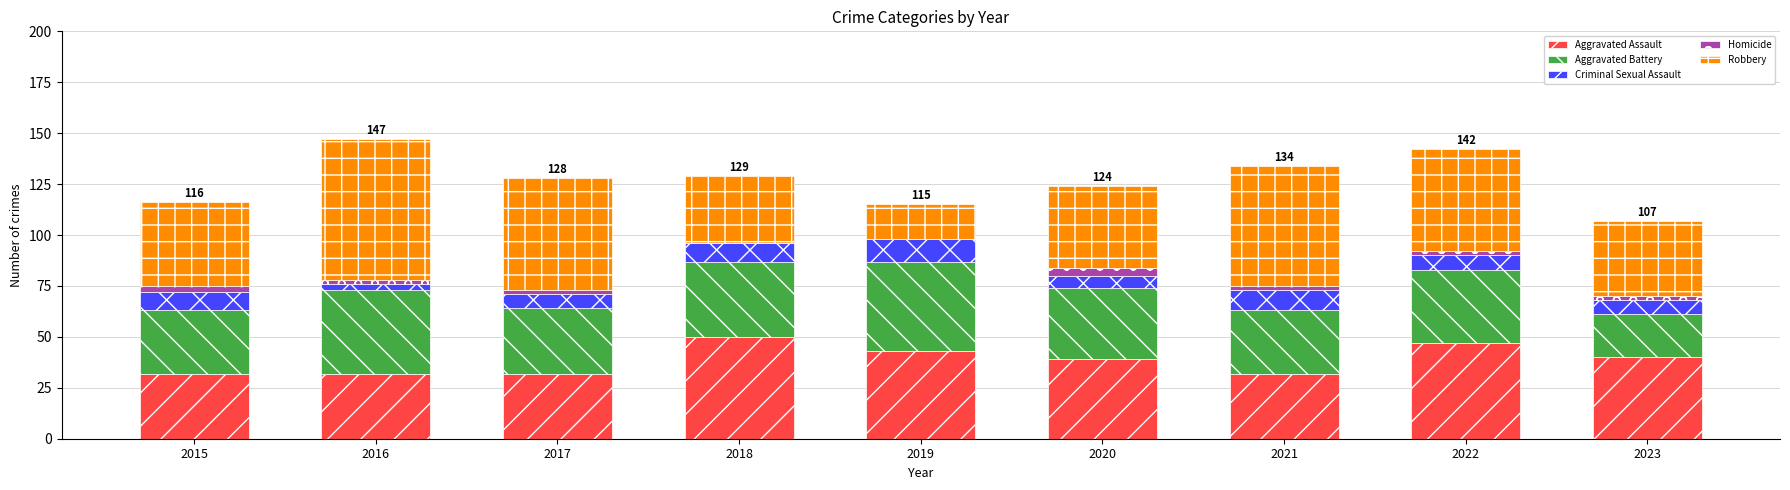

The Aggravated Assault series shows 28 at 2018. True or false?

False